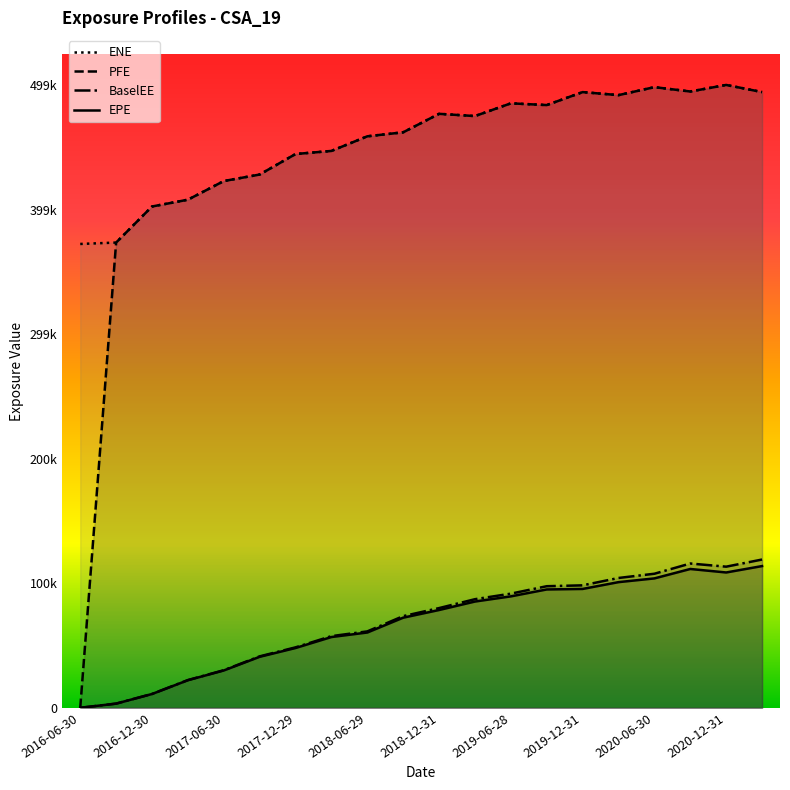

At which category does ENE reach its first local peak?

2018-12-31